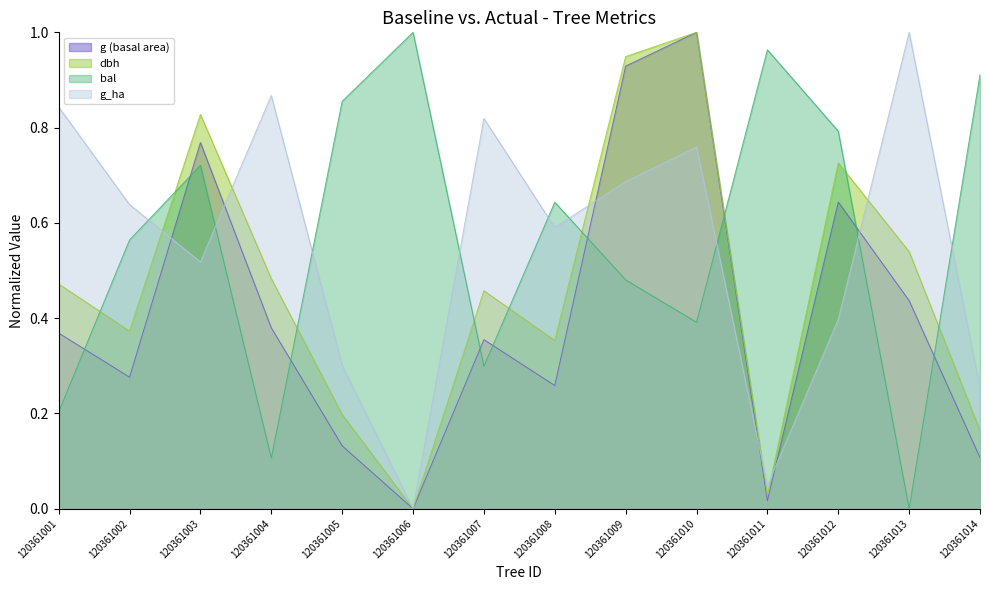

How many interior local valleys does the dbh series have?

4